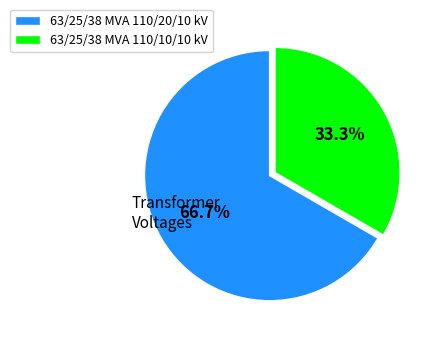

To the nearest percent, what is the combined percentage of 63/25/38 MVA 110/10/10 kV and 63/25/38 MVA 110/20/10 kV?

100%